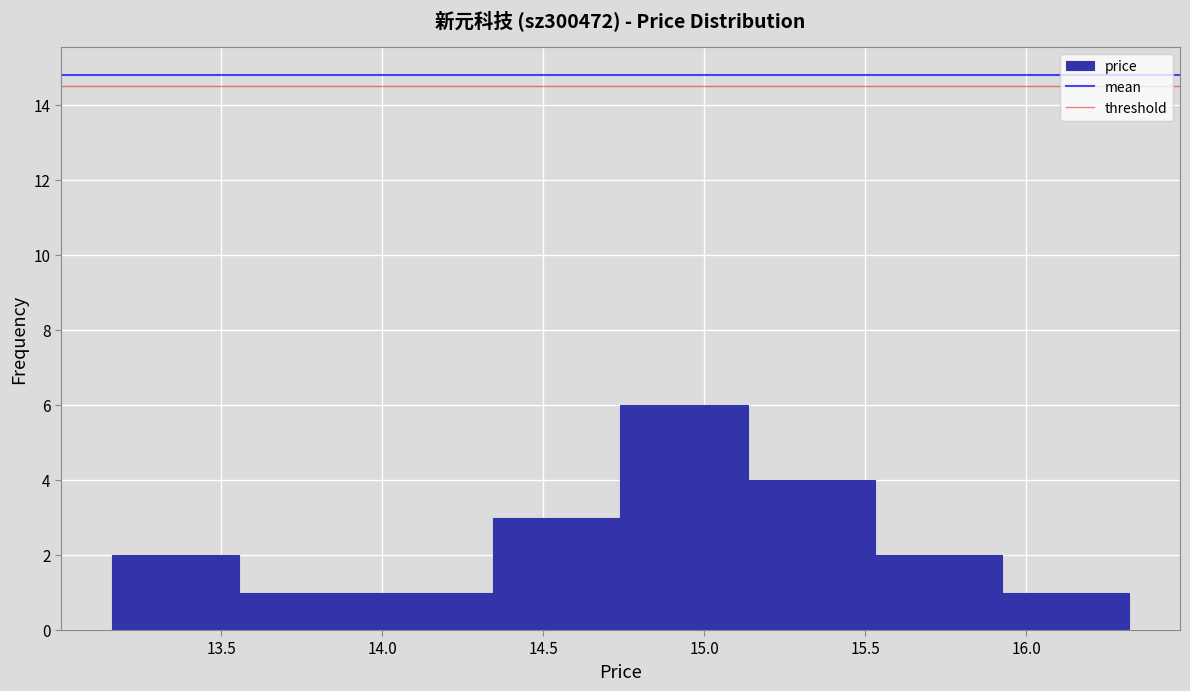

What is the height of the bar covering 14.345 to 14.740 on the x-axis? Neither the bar edges nor the heights are printed on the chart, so give them approximately, as read against the axes.

3